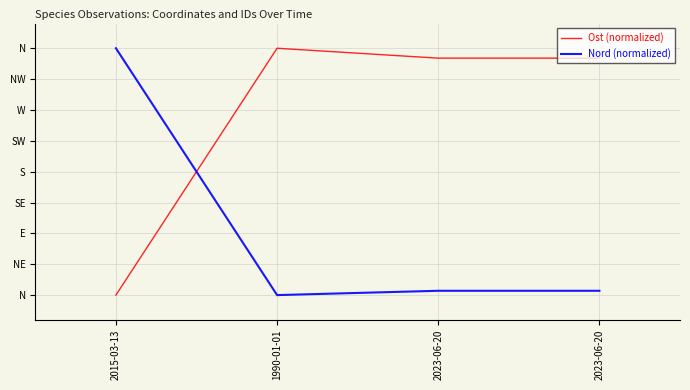

Reading left to right, transcribe all the data shown in this chart.

Ost (normalized): 2015-03-13=0.0	1990-01-01=1.0	2023-06-20=1.0	2023-06-20=1.0
Nord (normalized): 2015-03-13=1.0	1990-01-01=0.0	2023-06-20=0.0	2023-06-20=0.0